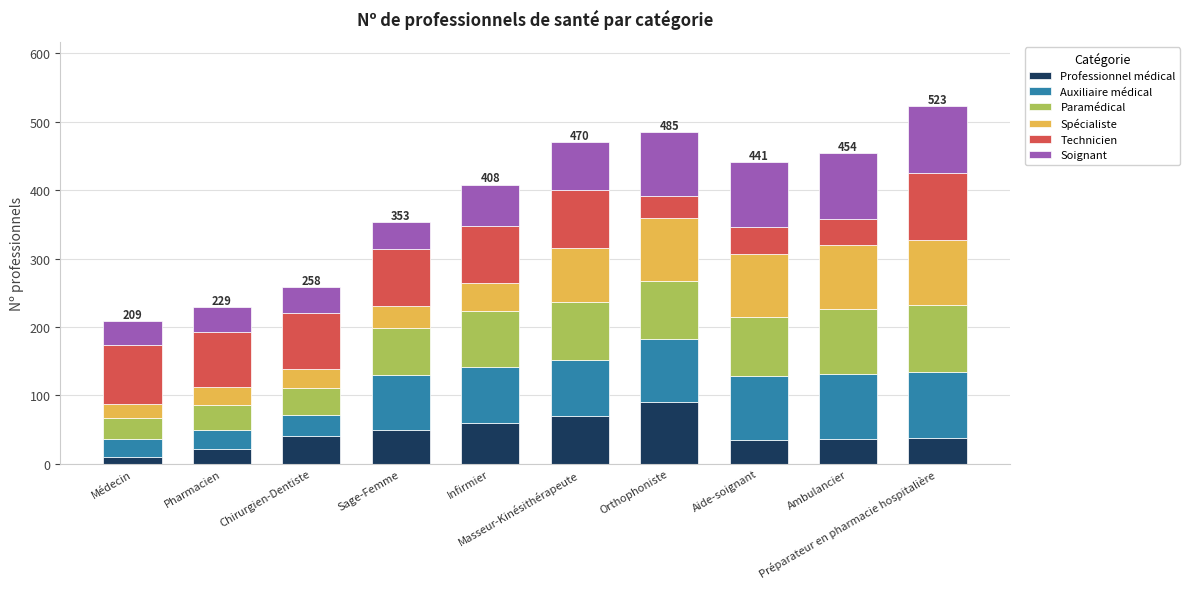

What is the difference between the second highest and minimum values in the Professionnel médical series?

60